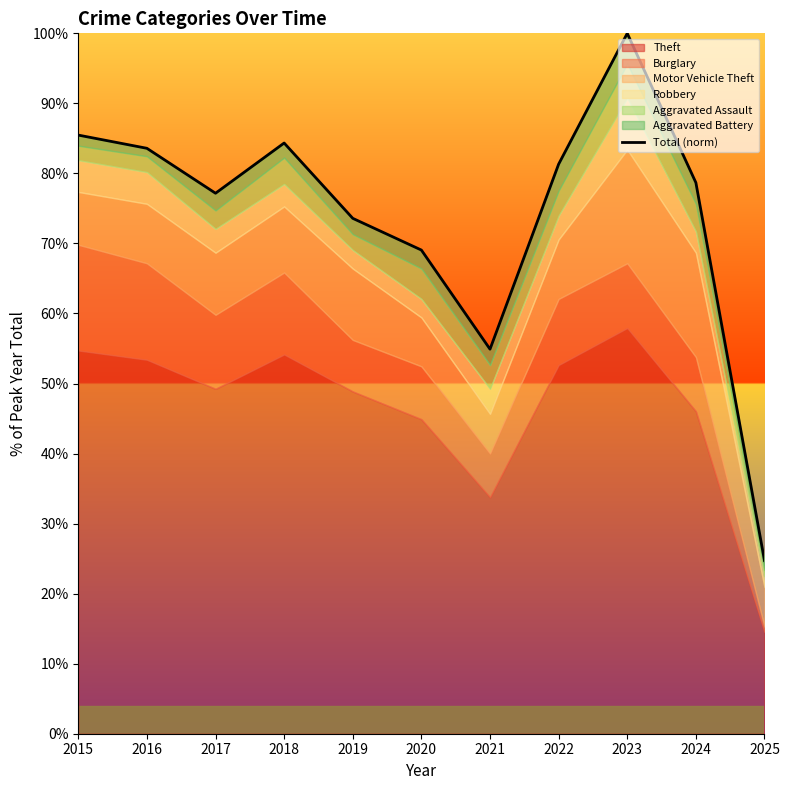

The chart shows a value of 100.0 at 2023. True or false?

True